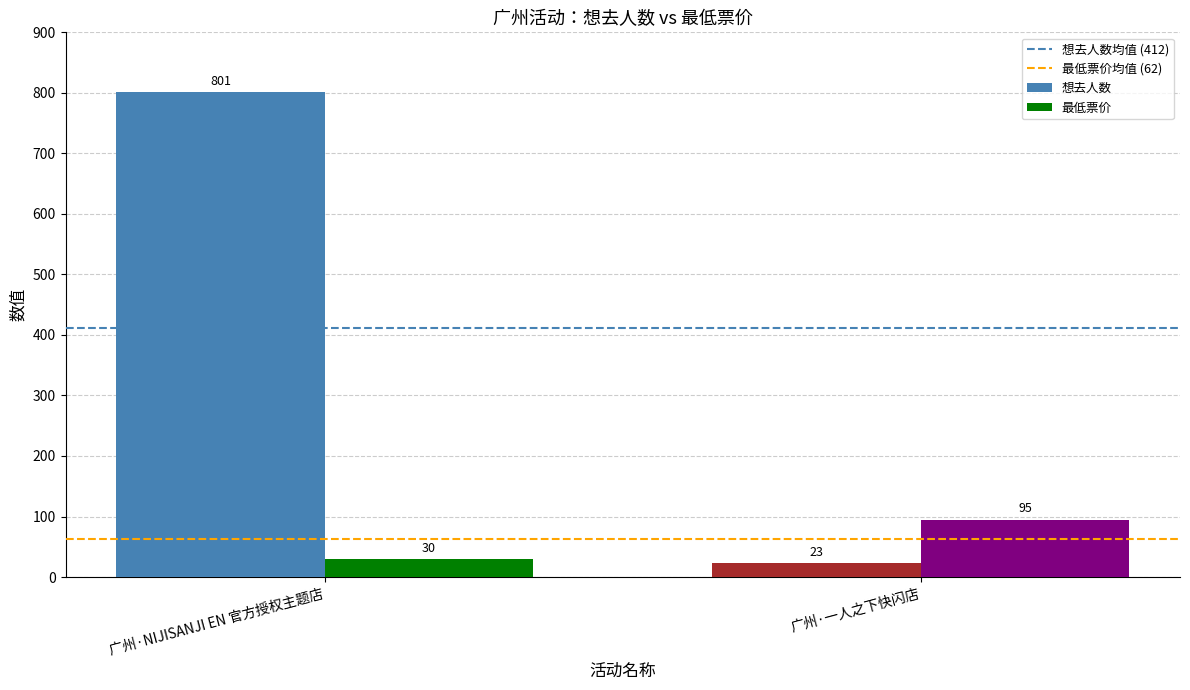

What position from the right is 广州·一人之下快闪店?

1